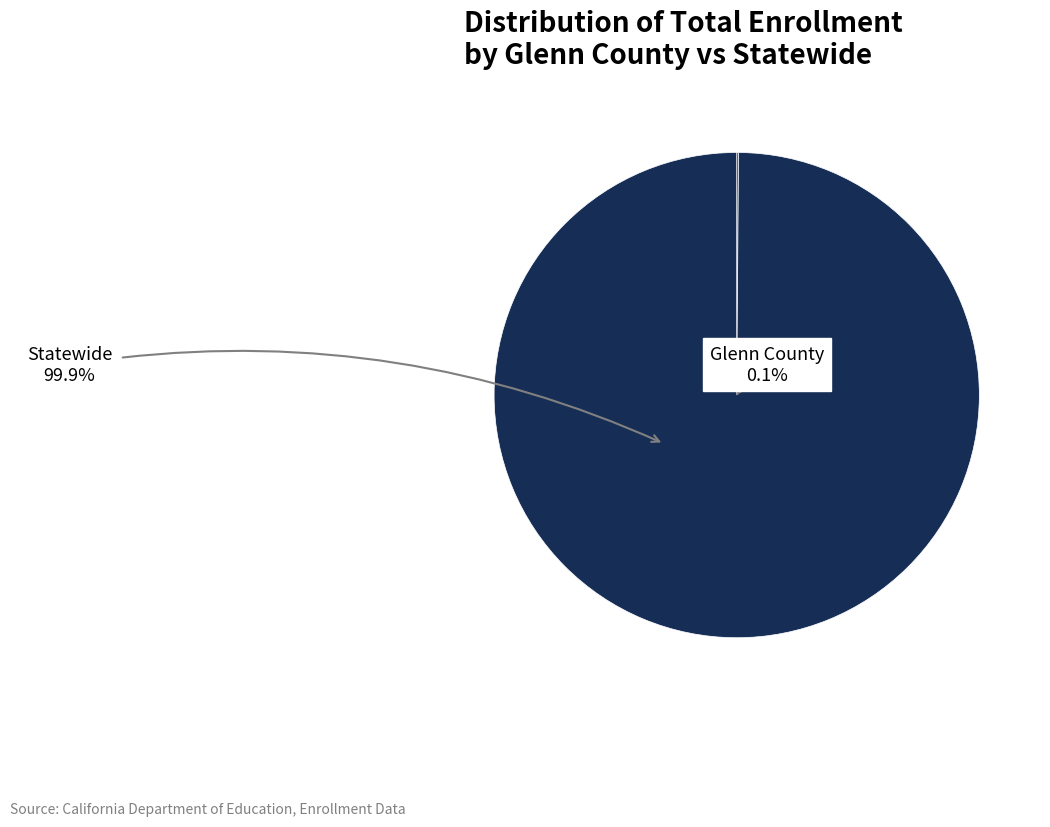

Which category has the smallest portion of the pie?

Glenn County